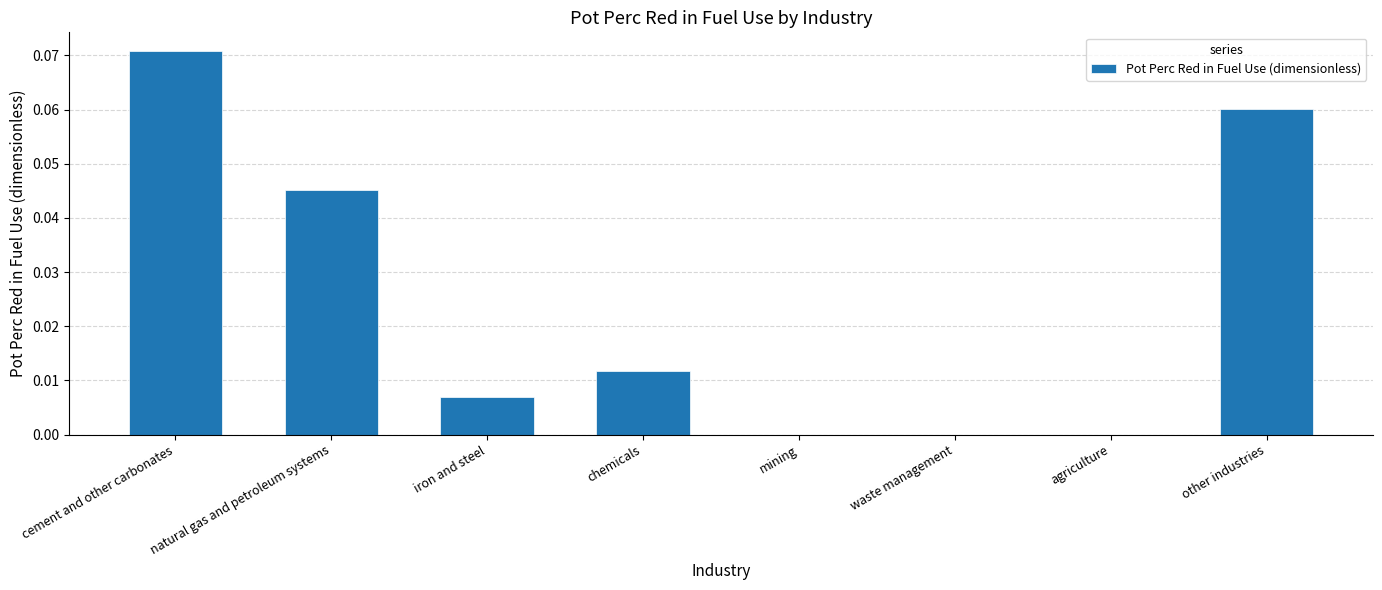

The value at natural gas and petroleum systems is 0.1. True or false?

False